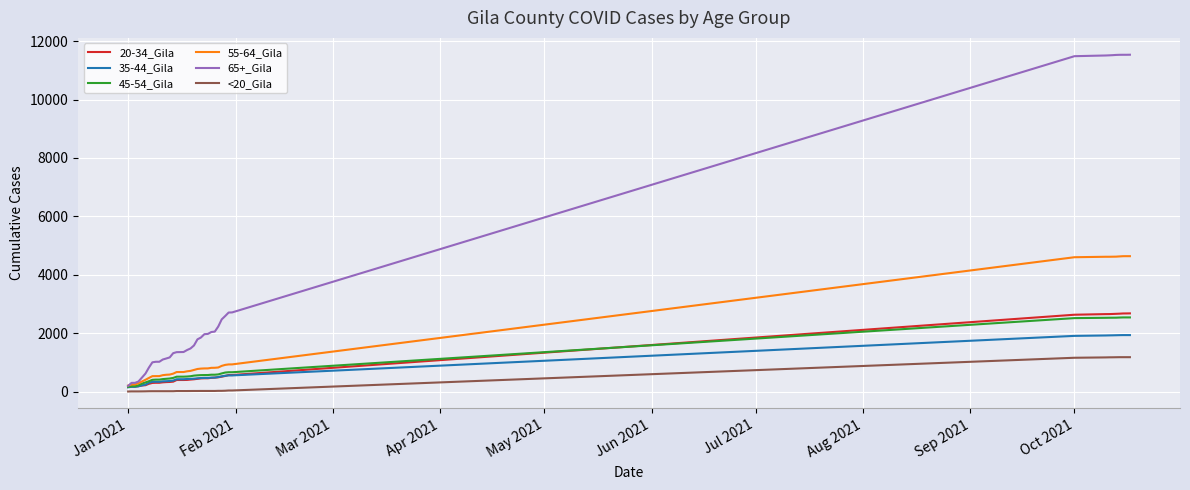

Which series has the largest total across all categories?

65+_Gila